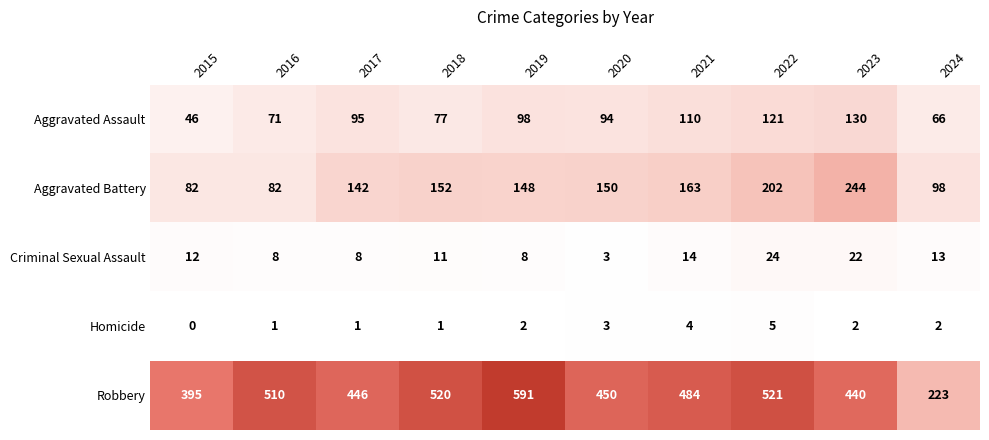

What is the average value of the Criminal Sexual Assault series?

12